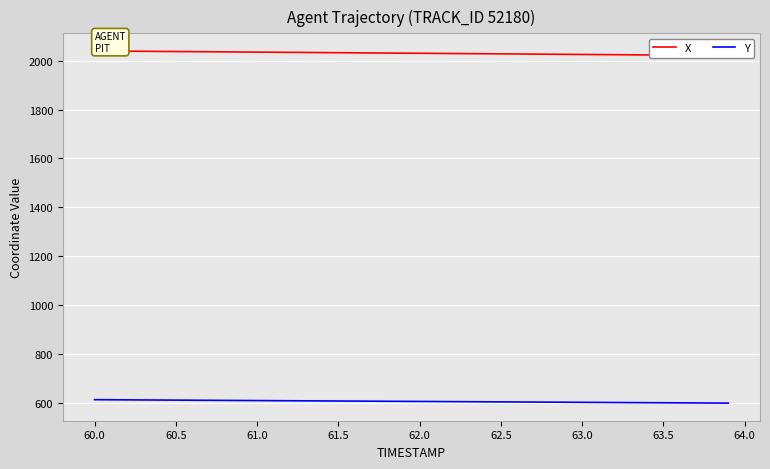

What is the lowest value of the Y series?

599.2